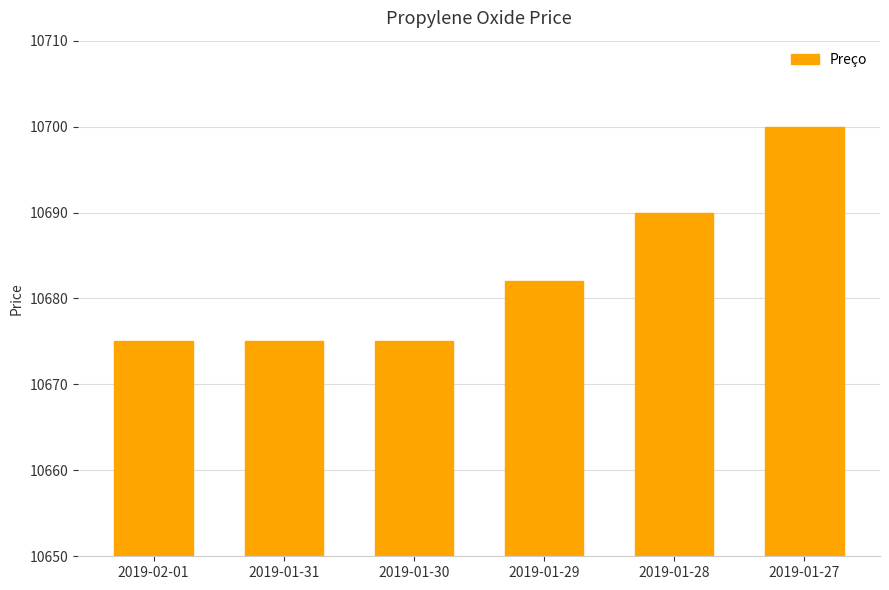

What is the difference between the maximum and minimum values?

25